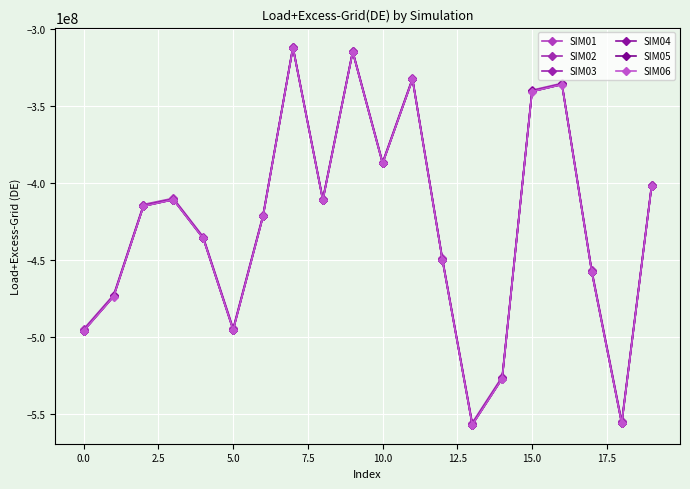

True or false: SIM05 and SIM01 intersect in this chart.

False